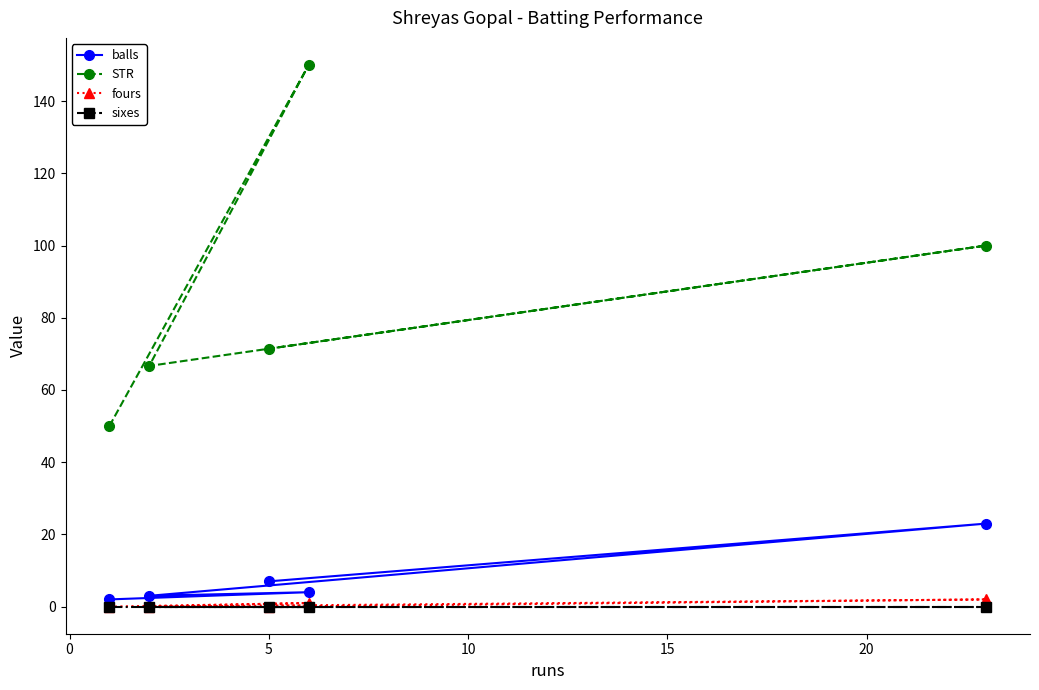

True or false: balls and sixes cross at least once.

False